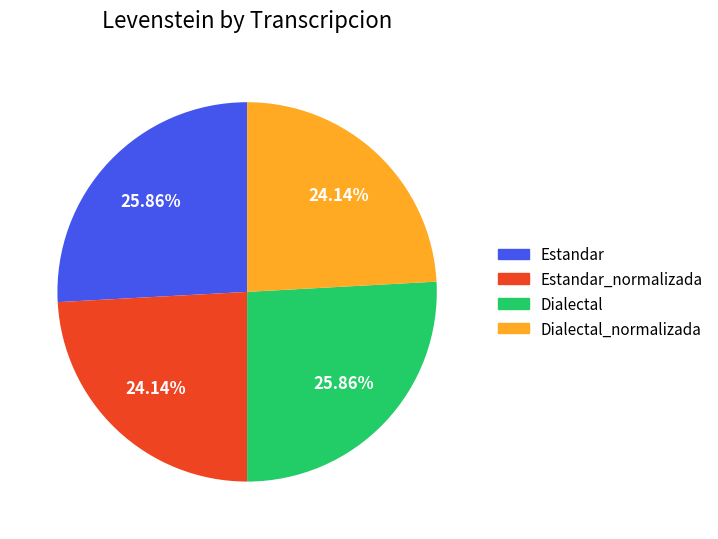

Is there any slice that represents more than half of the pie?

No